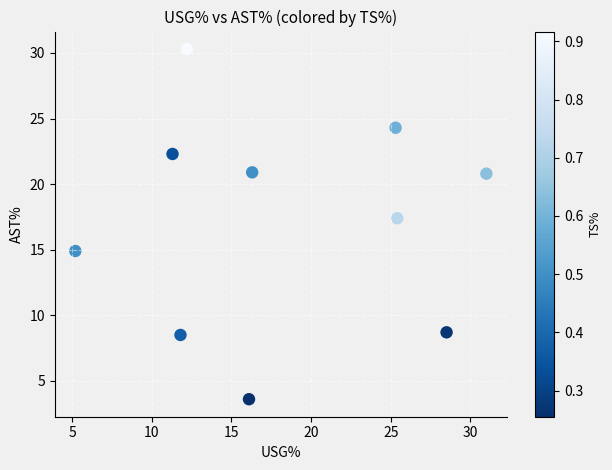

What is the range of X values (max minus min)?

25.8